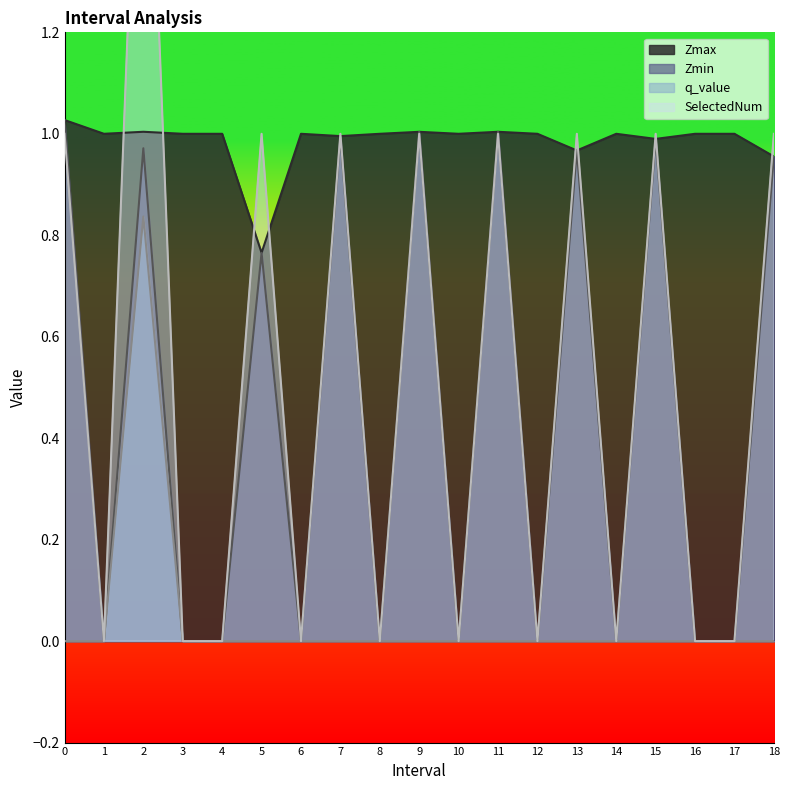

What is the difference between the highest and lowest values at 8.0?

1.0